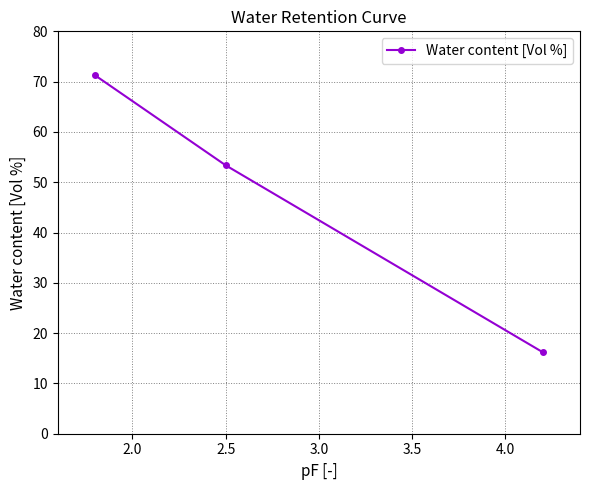

What is the difference between the maximum and minimum values?

55.0